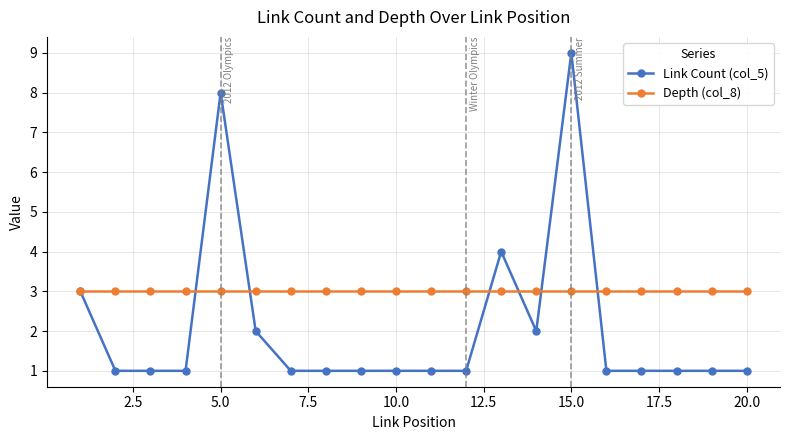

What is the value of the Link Count (col_5) point at the 10th from the left?

1